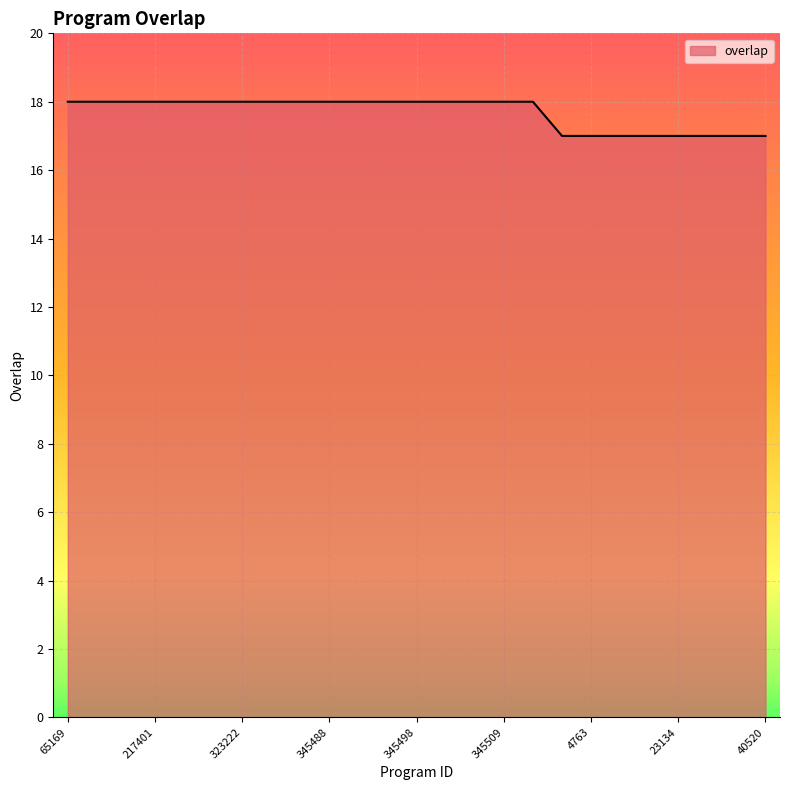

What is the minimum value shown in the chart?

17